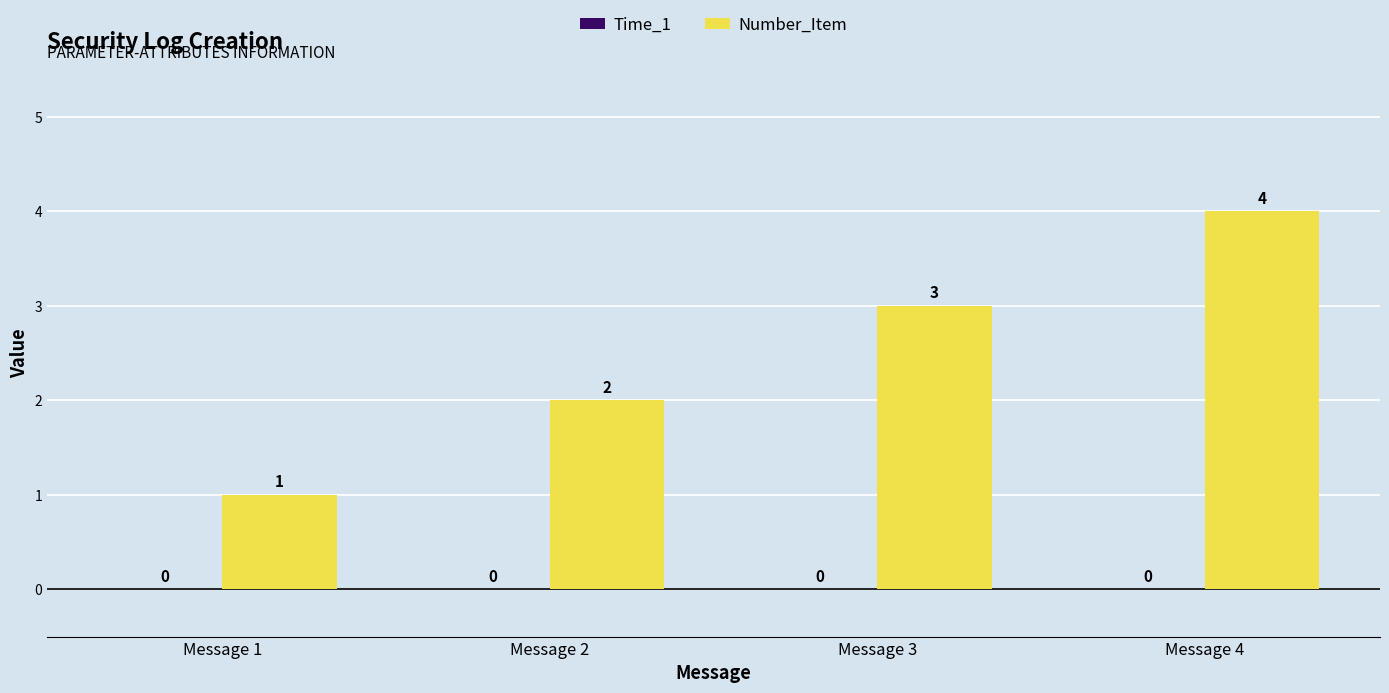

How many data points does each series have?

4